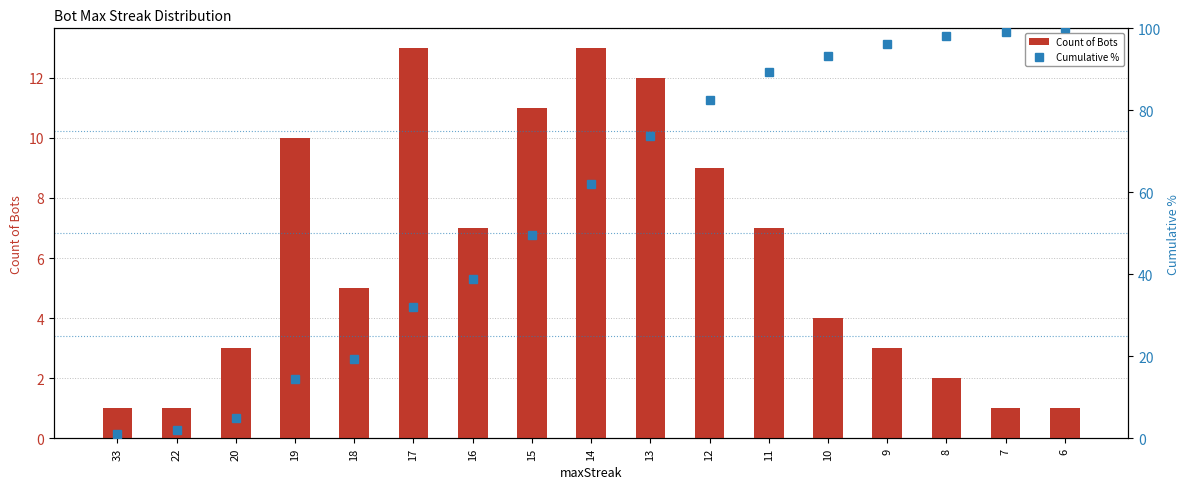

Rank the series at 33 from lowest to highest value.

Cumulative %, Count of Bots